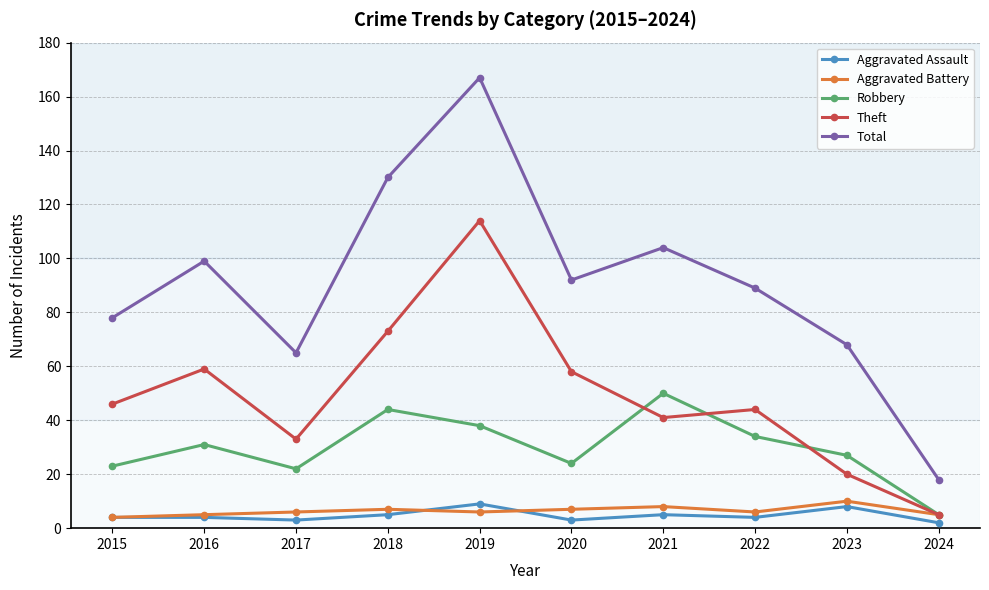

What is the difference between the maximum and second lowest values in the Total series?

102